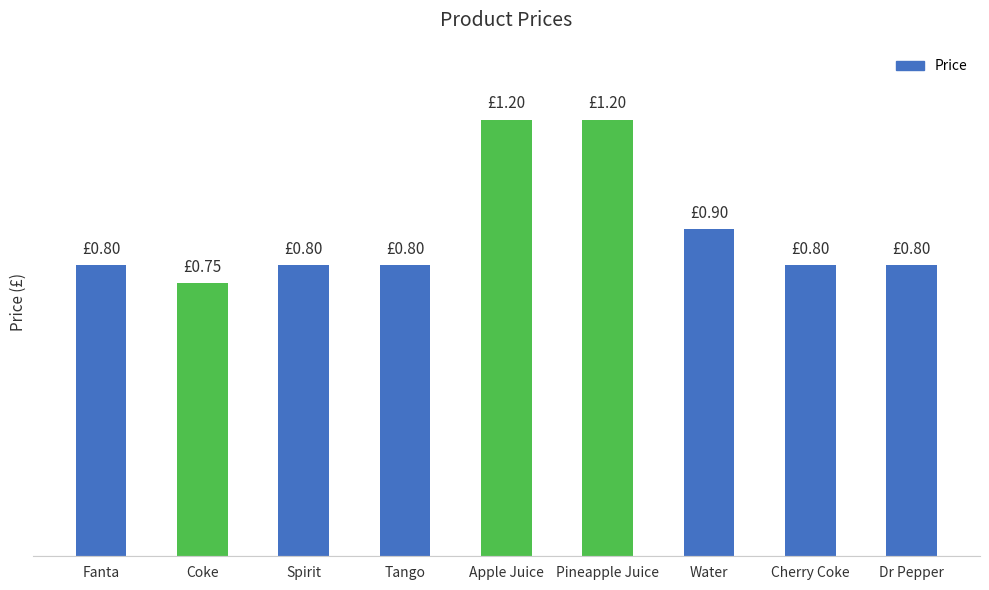

Are the bars horizontal?

No